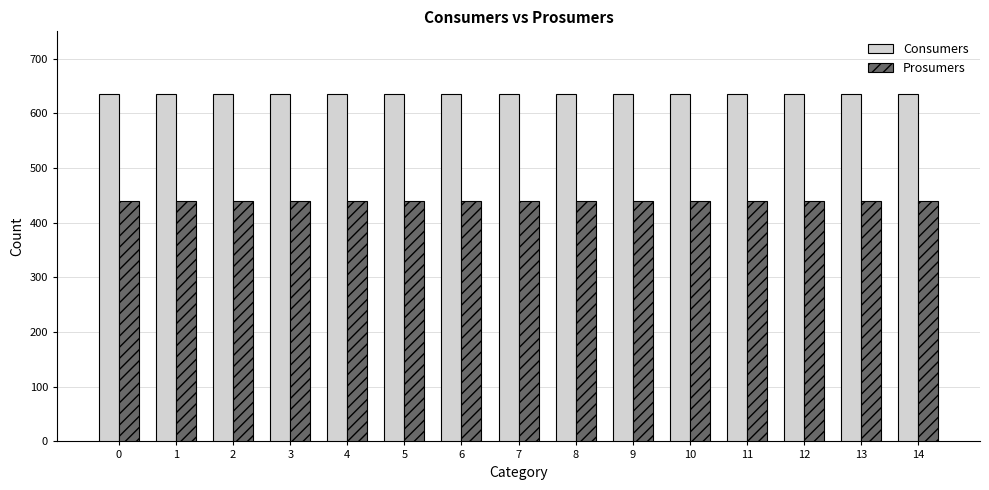

At how many categories does at least one series exceed 536?

15